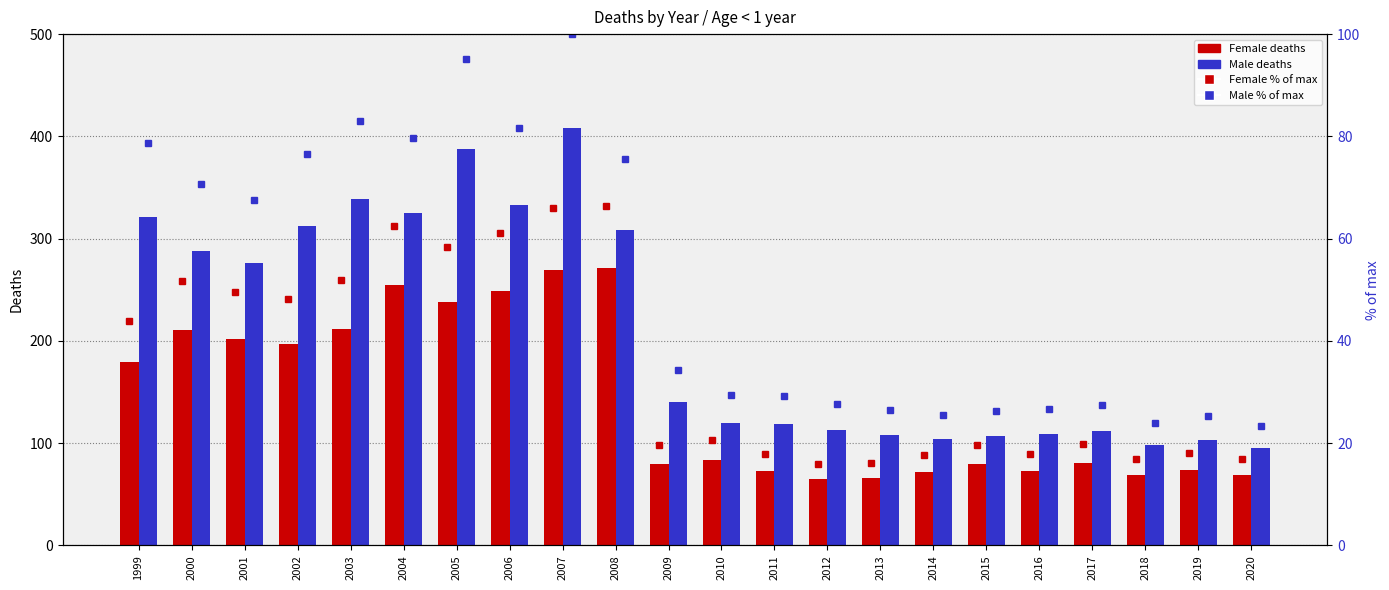

Which label corresponds to the largest value in the chart?

2007